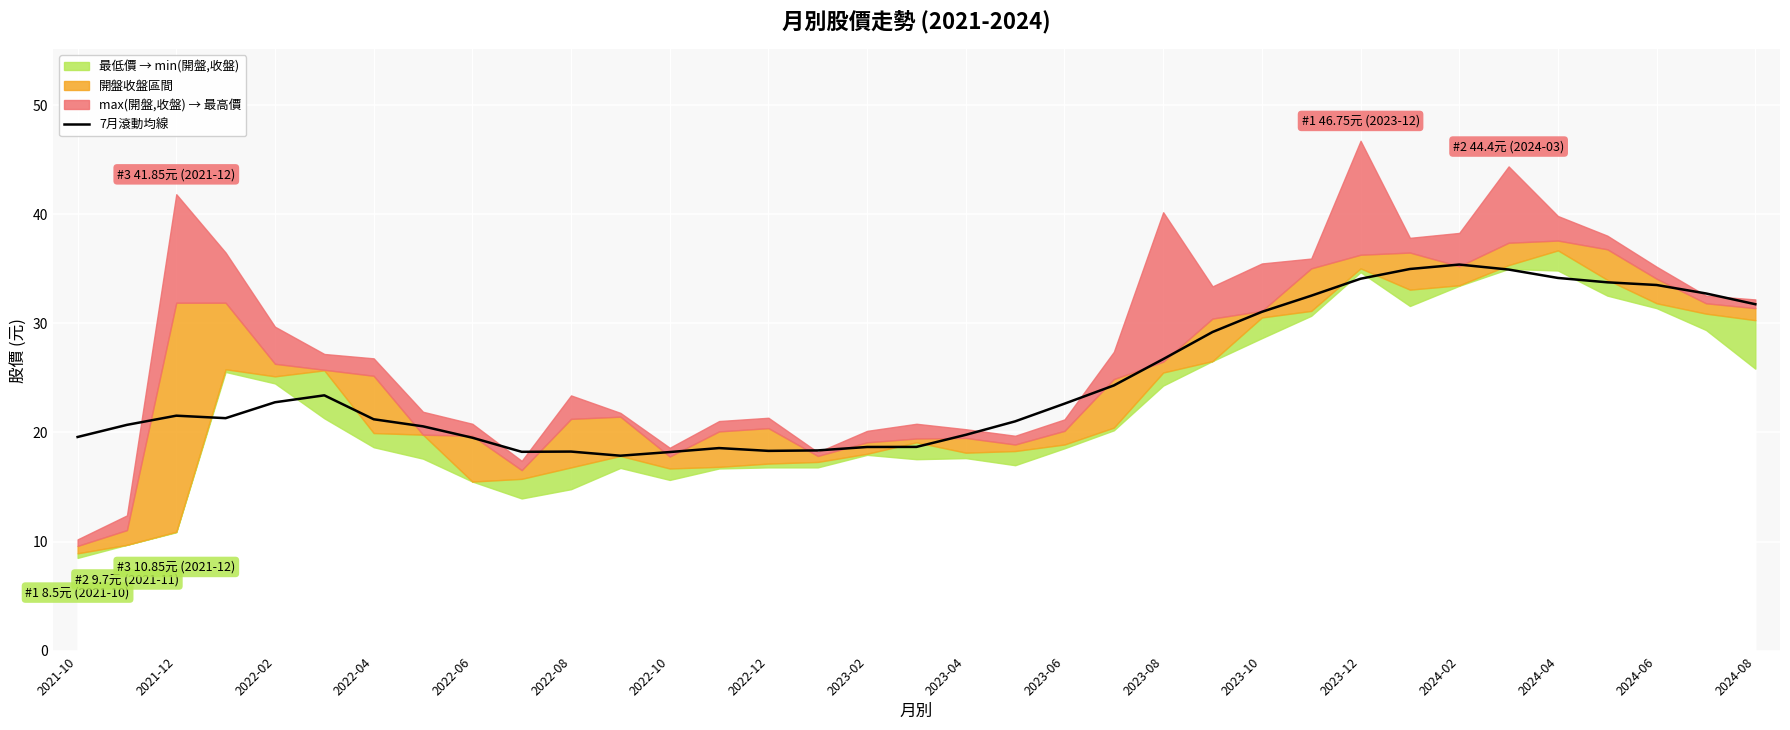

Is it true that 7月滾動均線 equals 22.8 at 2022-02?

True